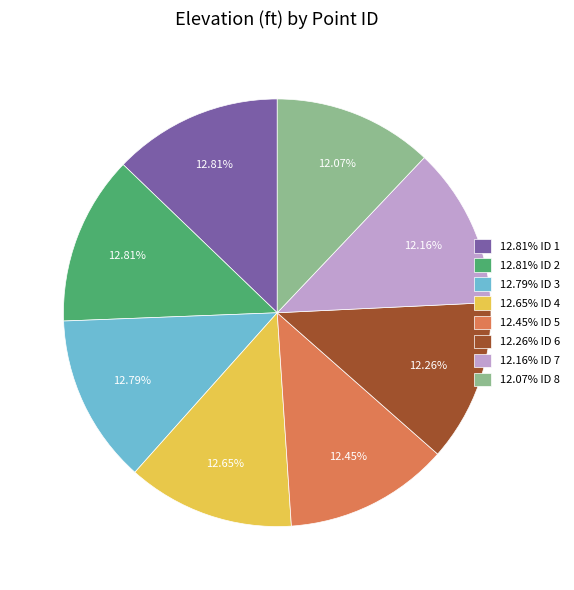

Does any single category account for the majority?

No